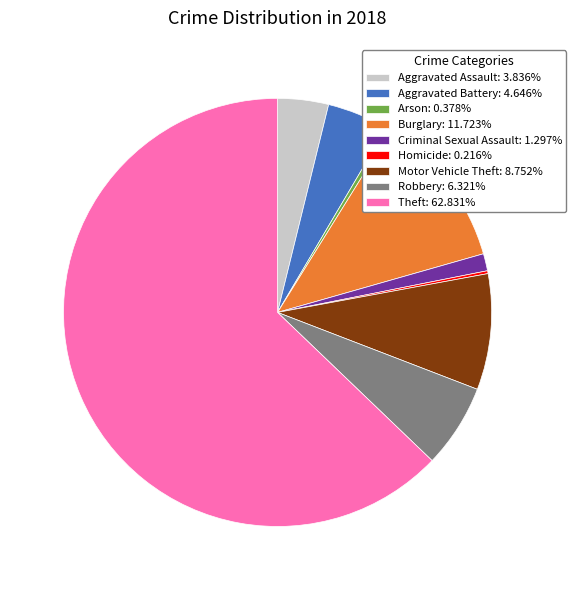

Which has a higher value, Robbery or Burglary?

Burglary